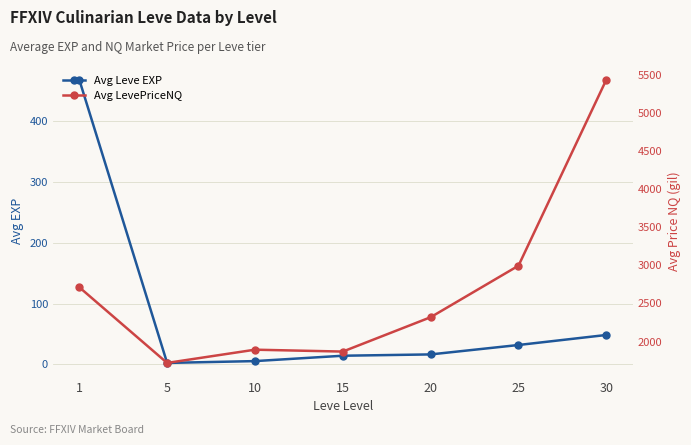

Is the value of Avg LevePriceNQ at 15 greater than the value of Avg Leve EXP at 1?

Yes